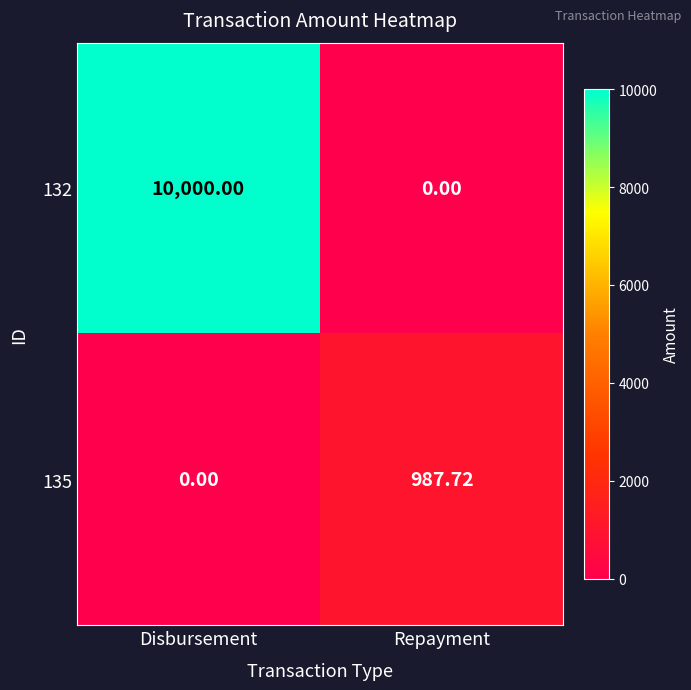

Which category has the highest value in the 135 series?

Repayment